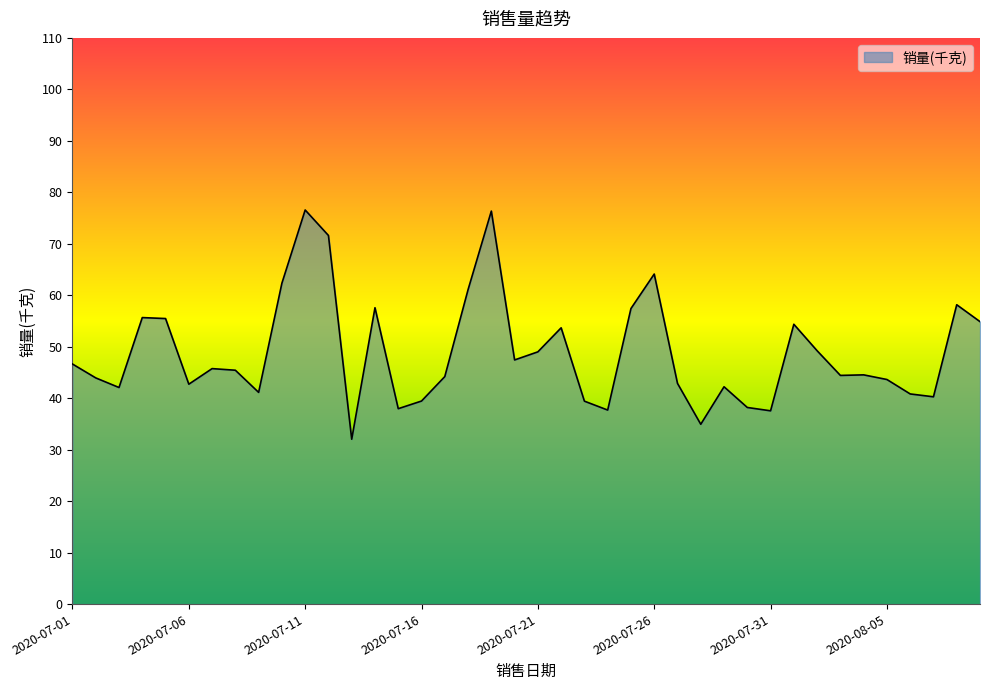

What is the smallest value displayed?

32.0